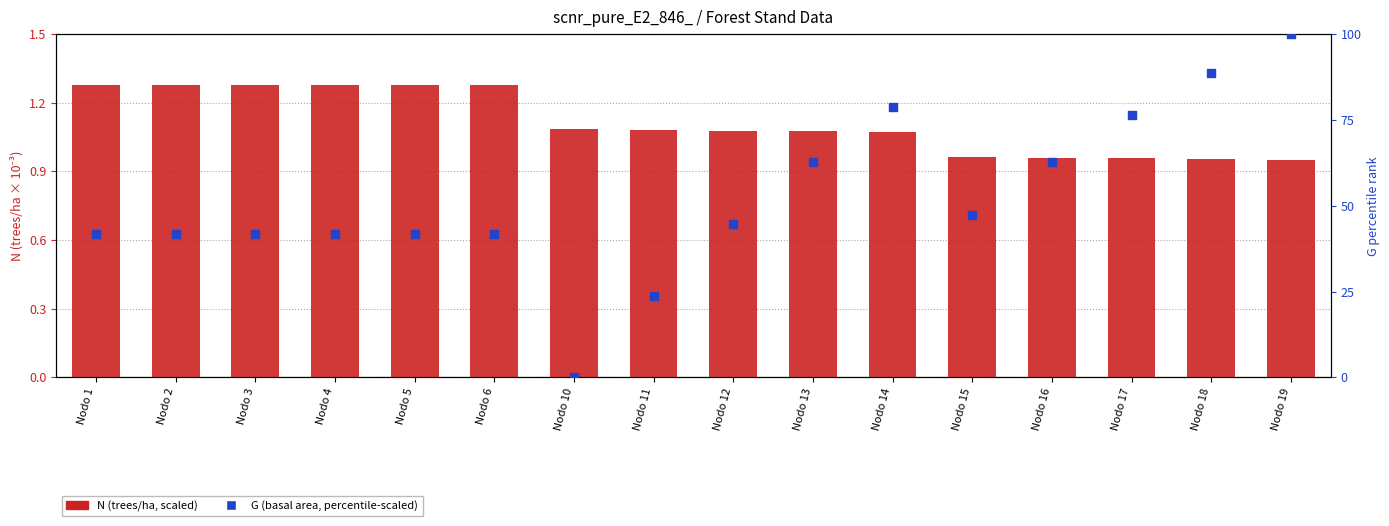

Which series contains the highest Y value?

G (percentile-scaled)